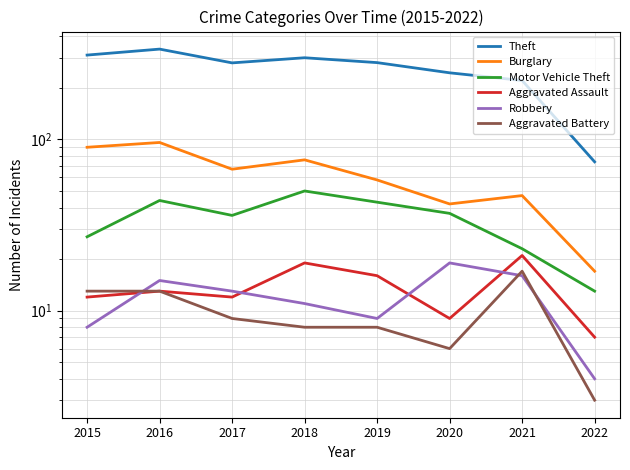

Between 2019 and 2016, which is larger?

2016